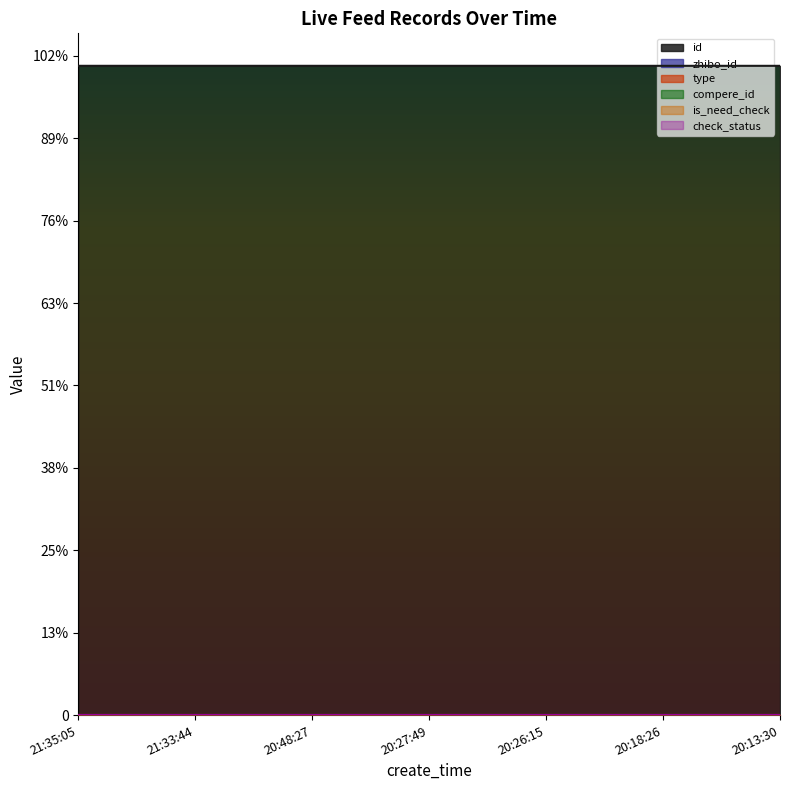

Reading right to left, transcribe all the data shown in this chart.

id: 1969150	1969157	1969168	1969171	1969184	1969212	1969214
zhibo_id: 152	152	152	152	152	152	152
type: 0	0	0	0	0	0	0
compere_id: 0	0	0	0	0	0	0
is_need_check: 0	0	0	0	0	0	0
check_status: 1	1	1	1	1	1	1